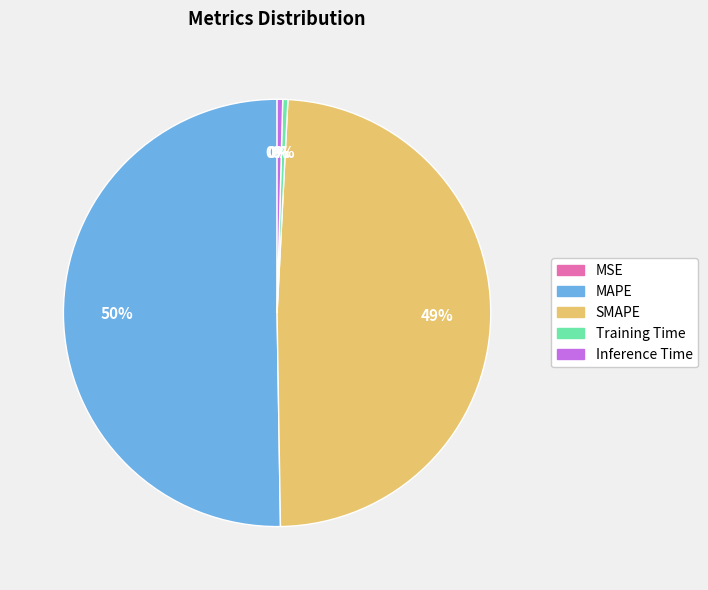

Which slice is the largest?

MAPE